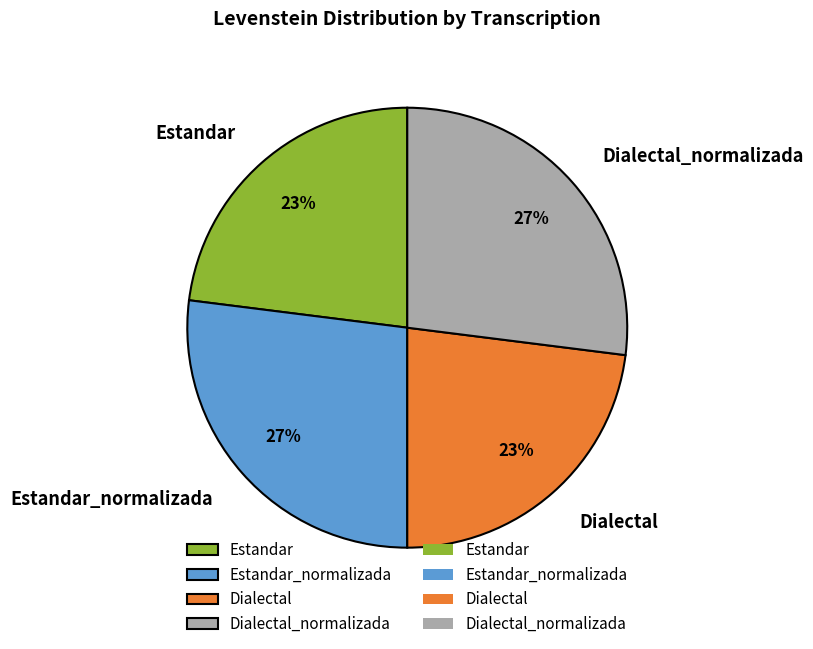

True or false: Estandar accounts for 30% of the total.

False